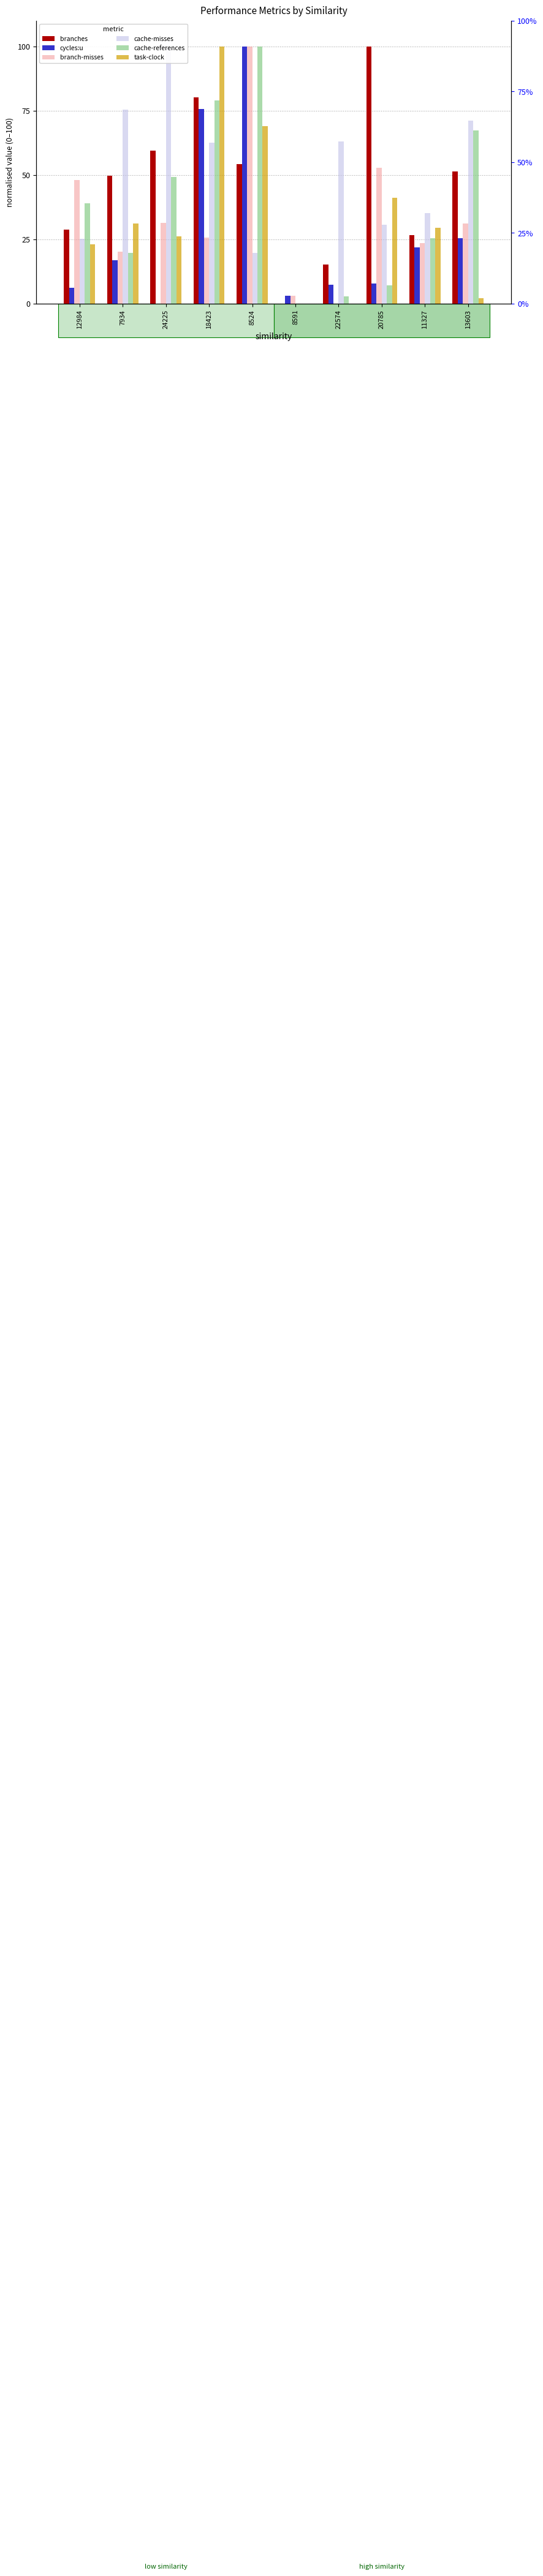

Is it true that branches equals -60.4 at 8591?

False